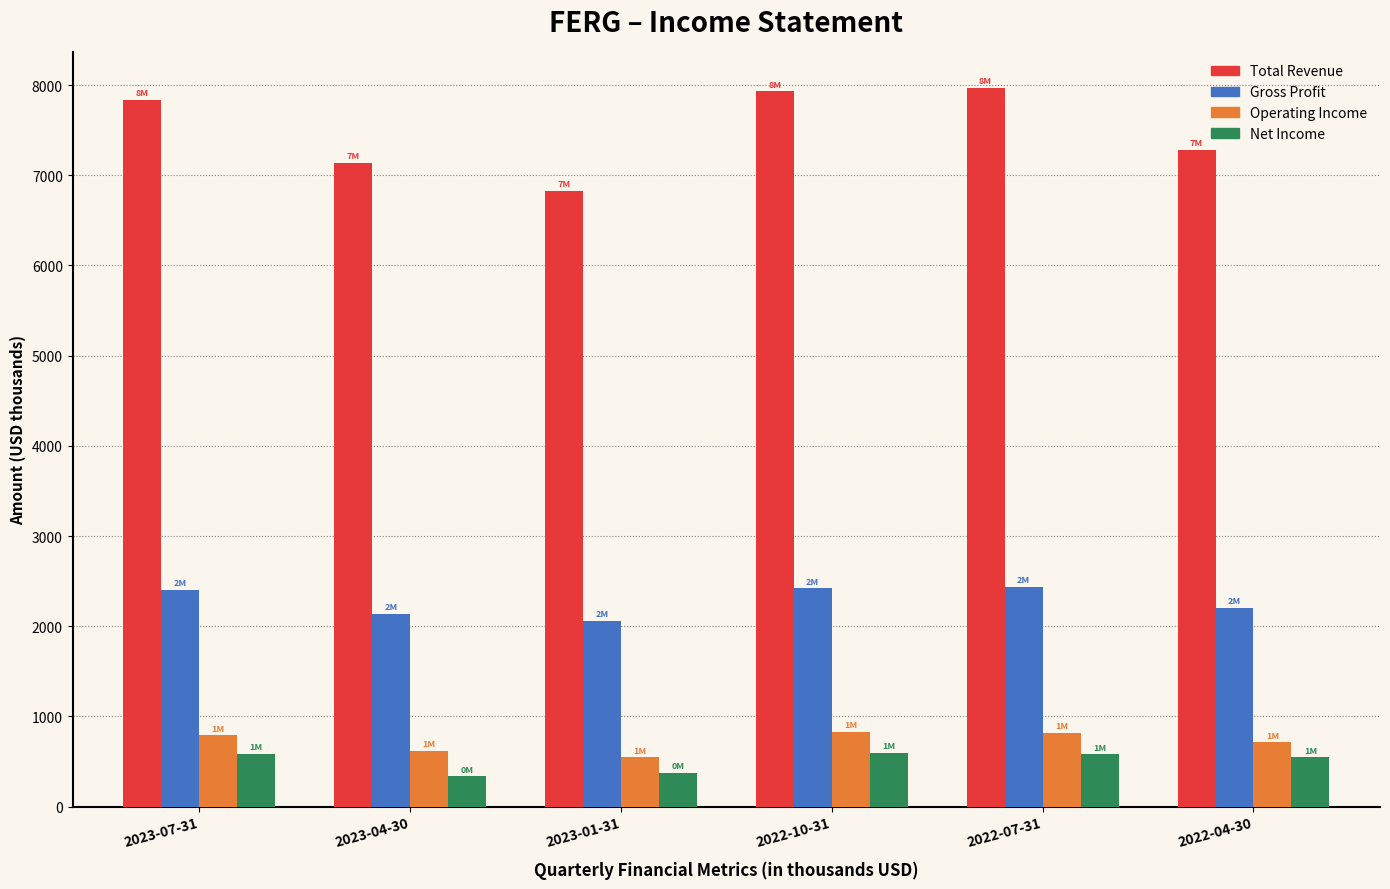

What is the minimum value shown in the chart?

336